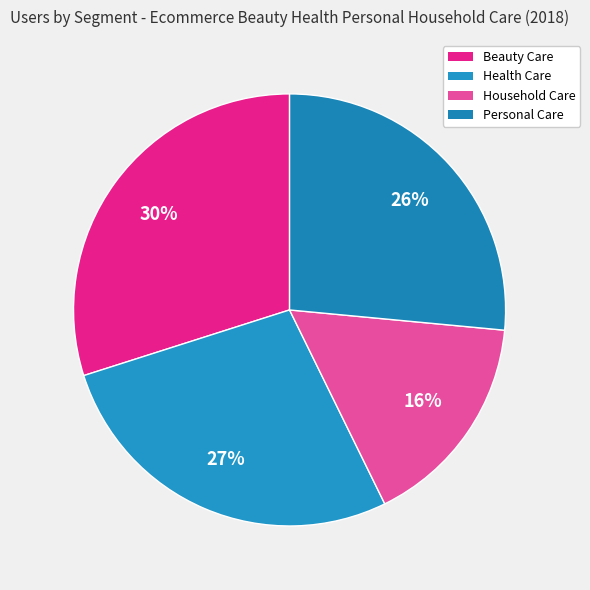

Is the sum of Personal Care and Beauty Care greater than half?

Yes